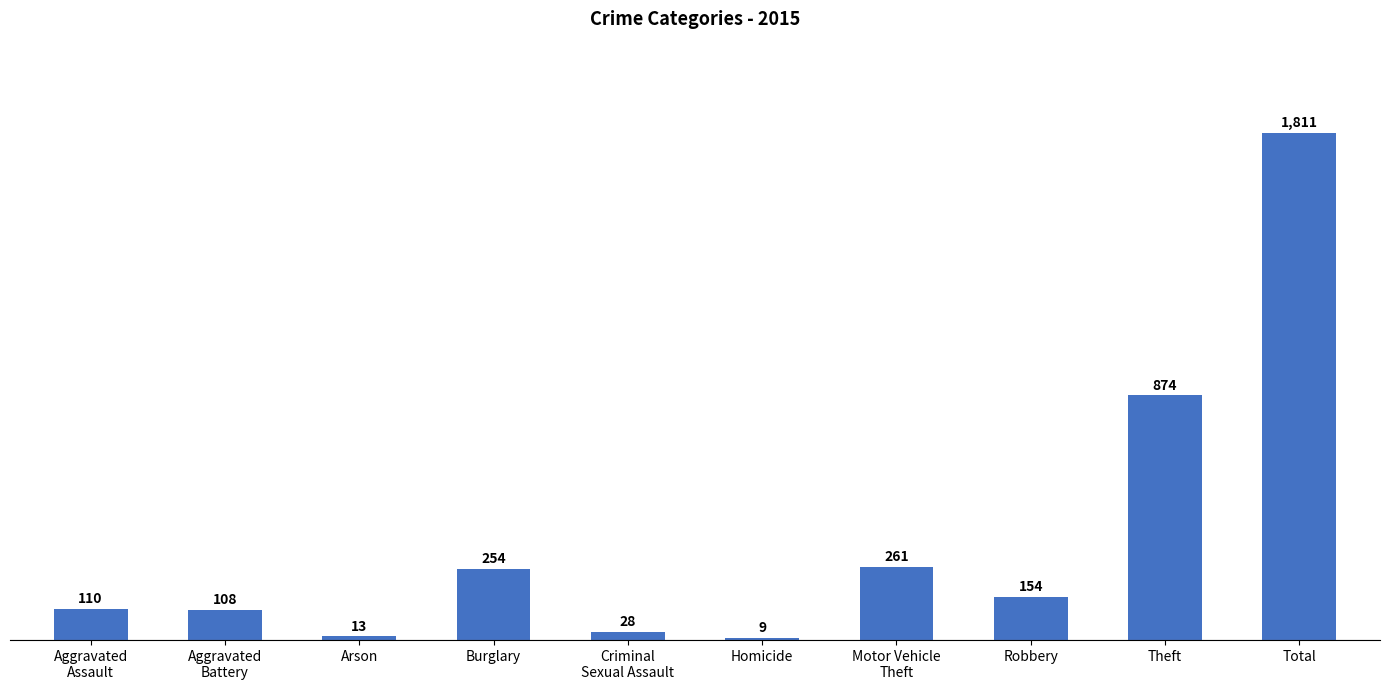

What is the difference between the values at Motor Vehicle
Theft and Arson?

248